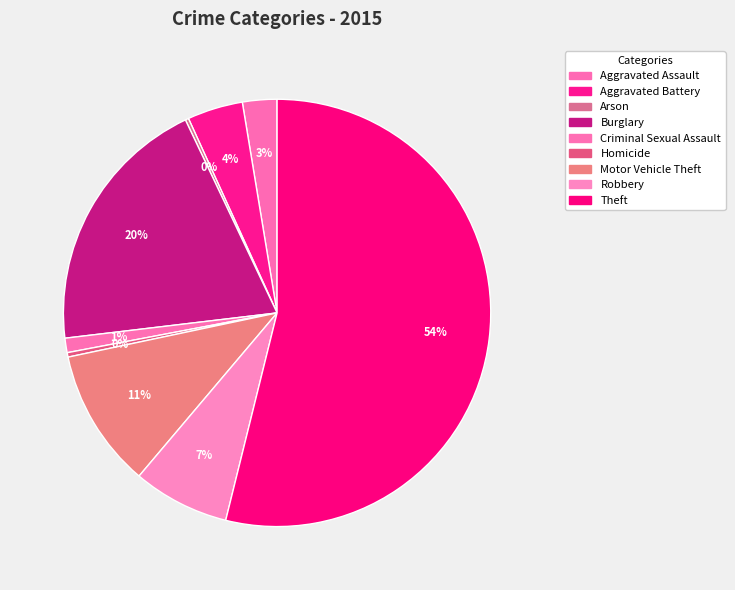

What is the largest slice in the pie chart?

Theft